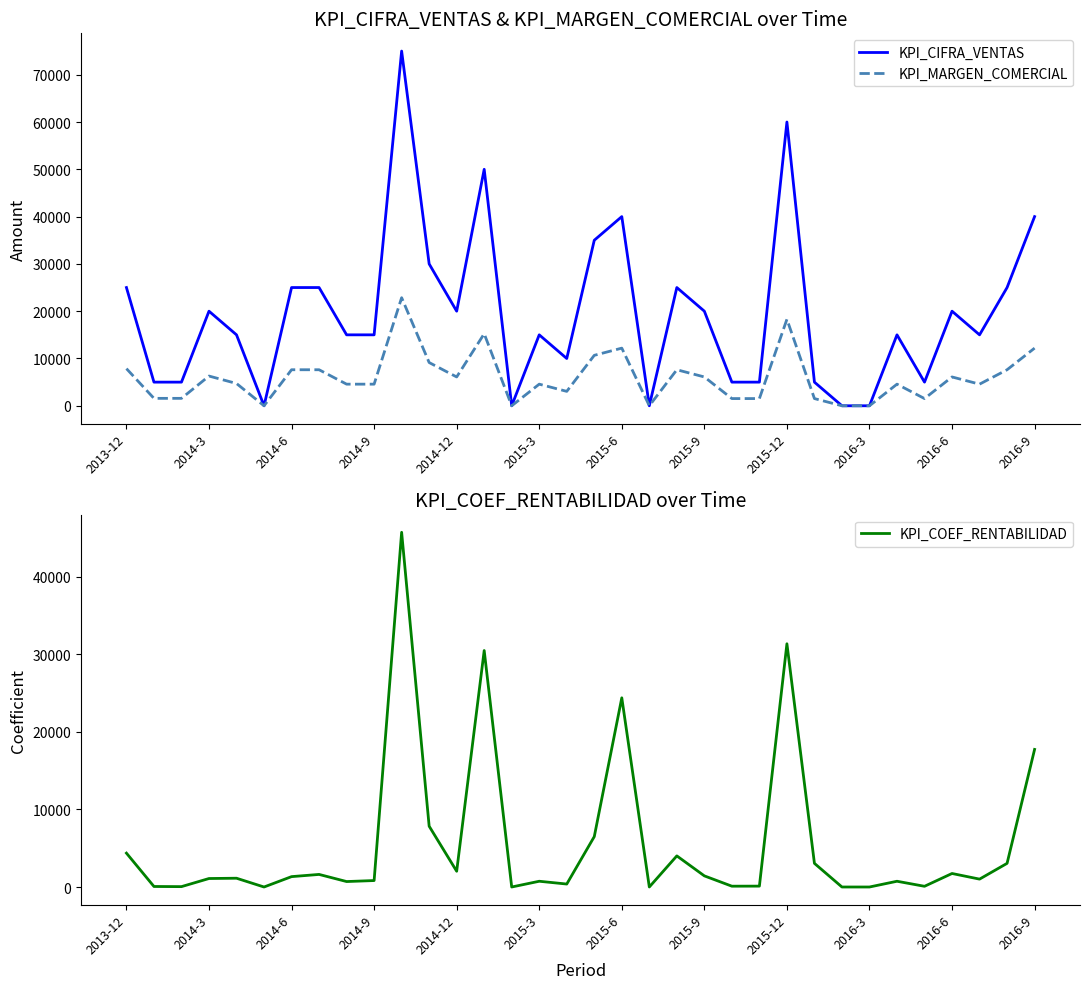

True or false: KPI_COEF_RENTABILIDAD and KPI_CIFRA_VENTAS intersect in this chart.

False